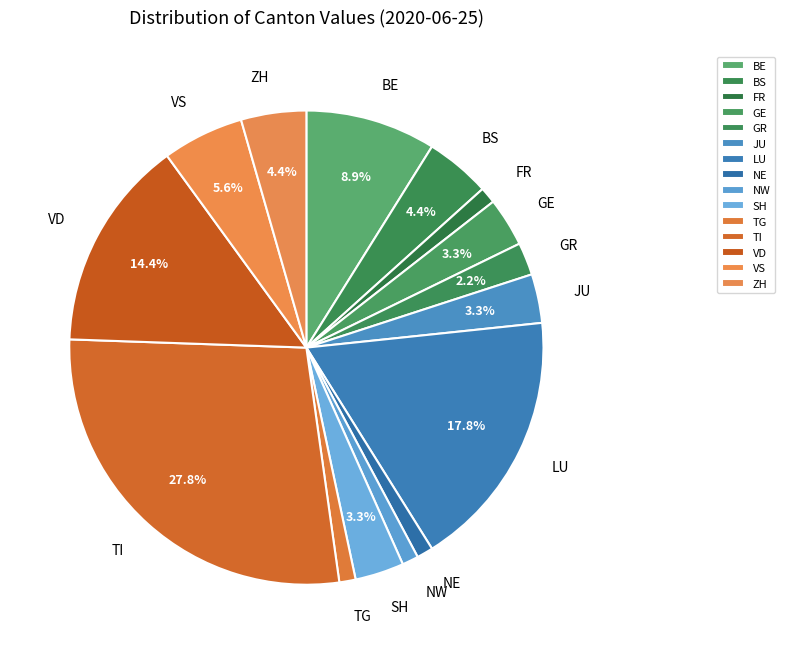

Approximately how many times larger is the value at GR compared to JU?

0.7